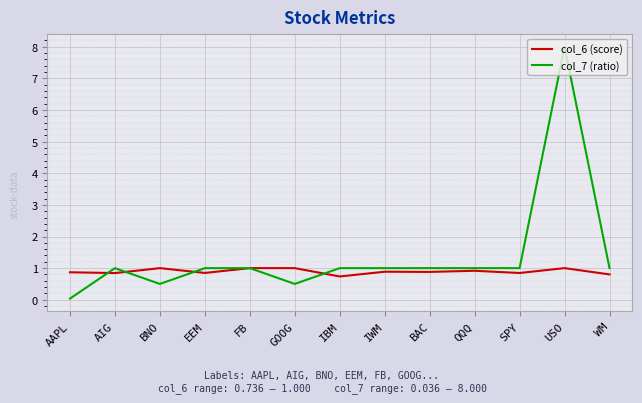

Where do col_6 (score) and col_7 (ratio) first cross each other?

AAPL and AIG